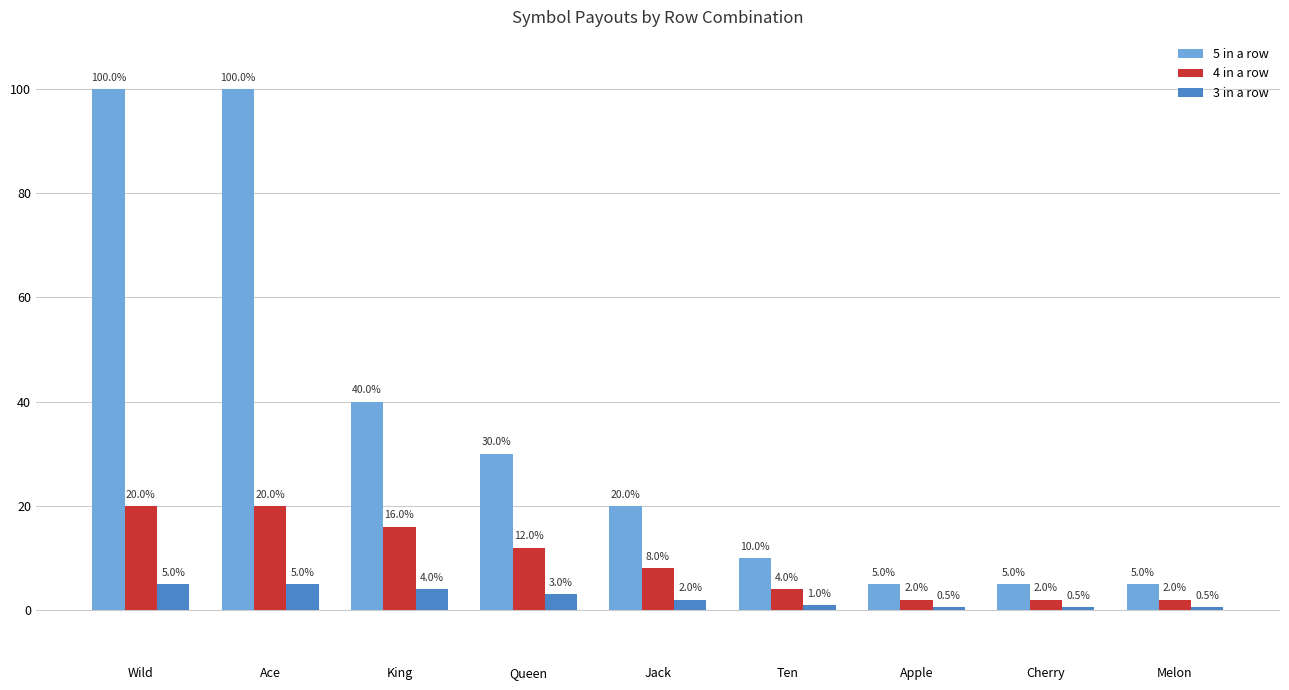

Is it true that 3 in a row equals 2.0 at Jack?

True